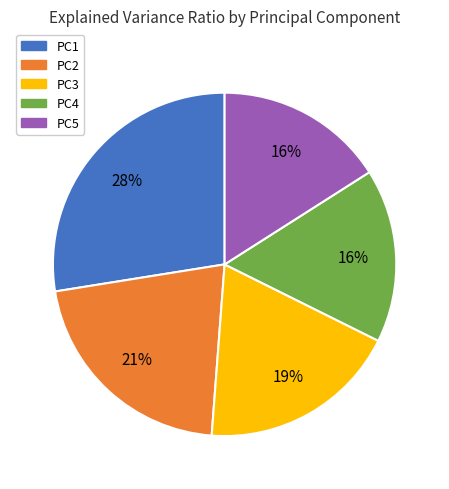

To the nearest percent, what percentage of the pie is PC4?

16%